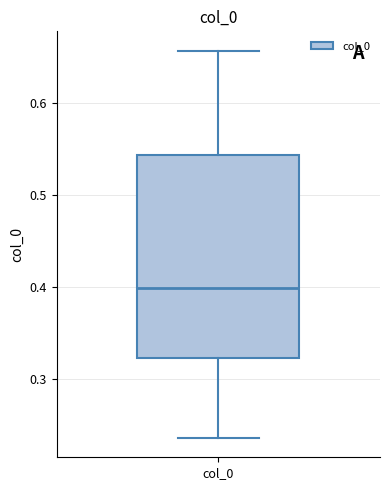

Where does the median line of the box for col_0 sit on the y-axis? The values are not printed on the chart, so give them approximately, as read against the axis.

0.40